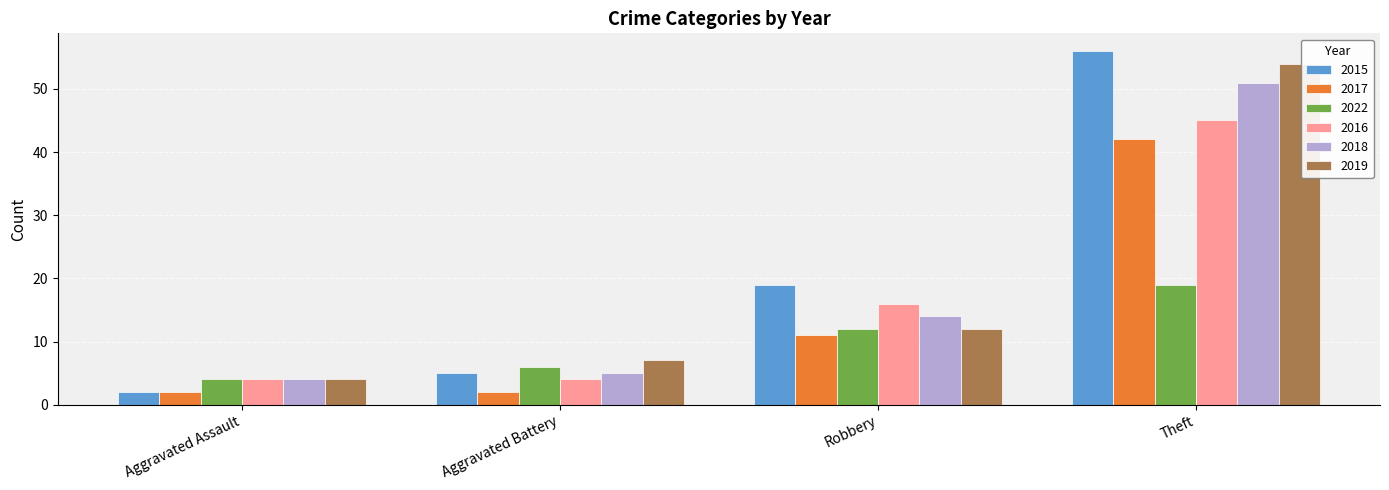

List the series in order of their peak value, highest first.

2015, 2019, 2018, 2016, 2017, 2022